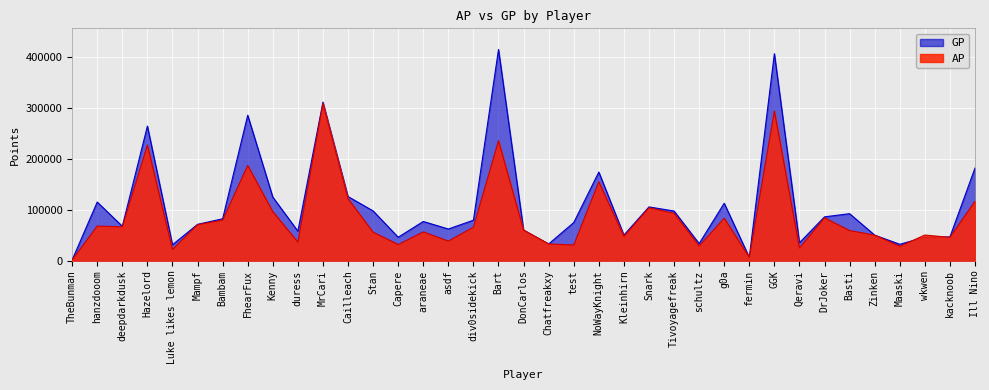

Is the value of AP at duress greater than the value of GP at schultz?

Yes